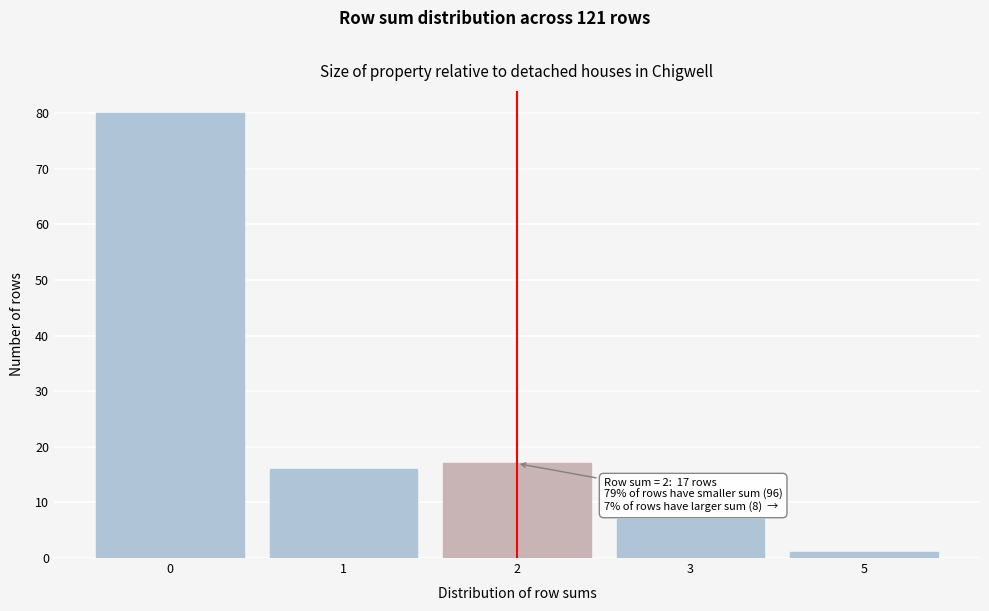

Reading right to left, extract all data points from this chart.

1	7	17	16	80